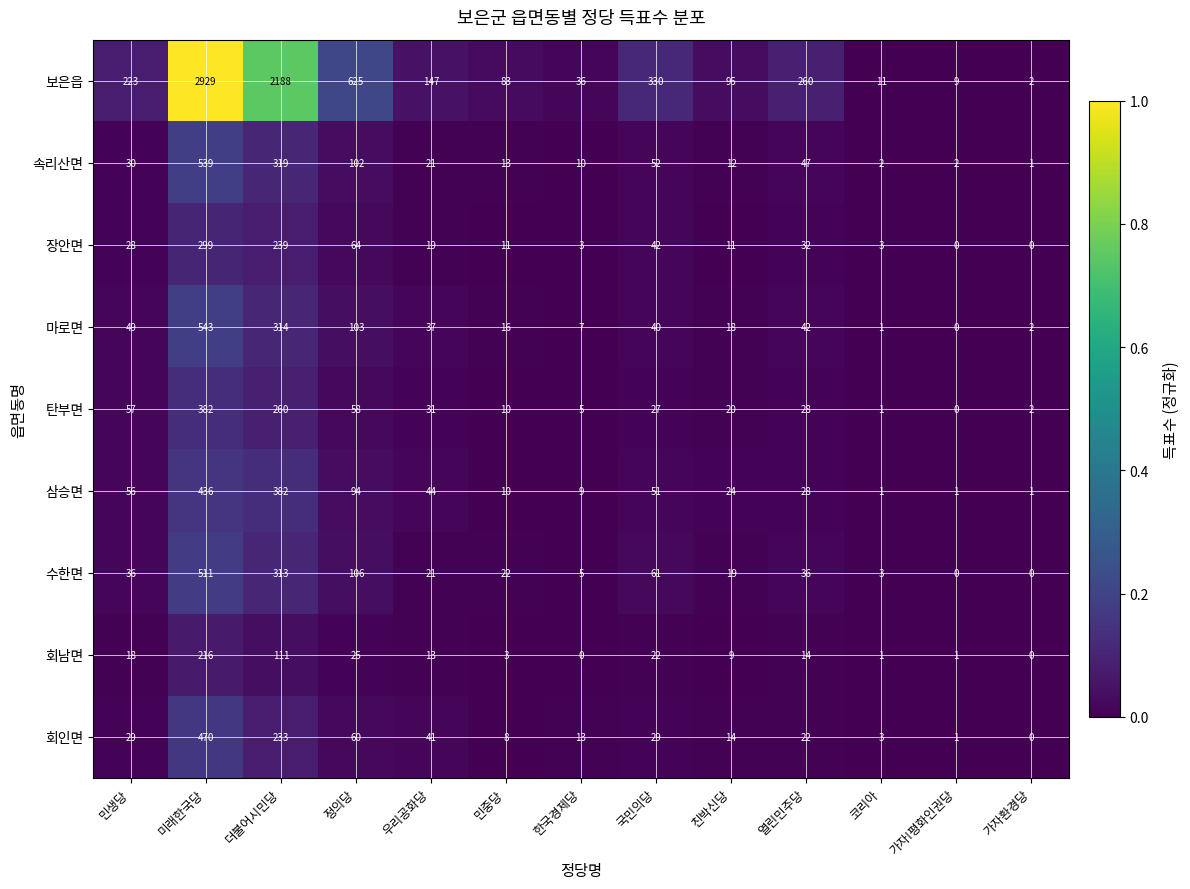

Rank the series by their maximum value, from highest to lowest.

보은읍, 마로면, 속리산면, 수한면, 회인면, 삼승면, 탄부면, 장안면, 회남면